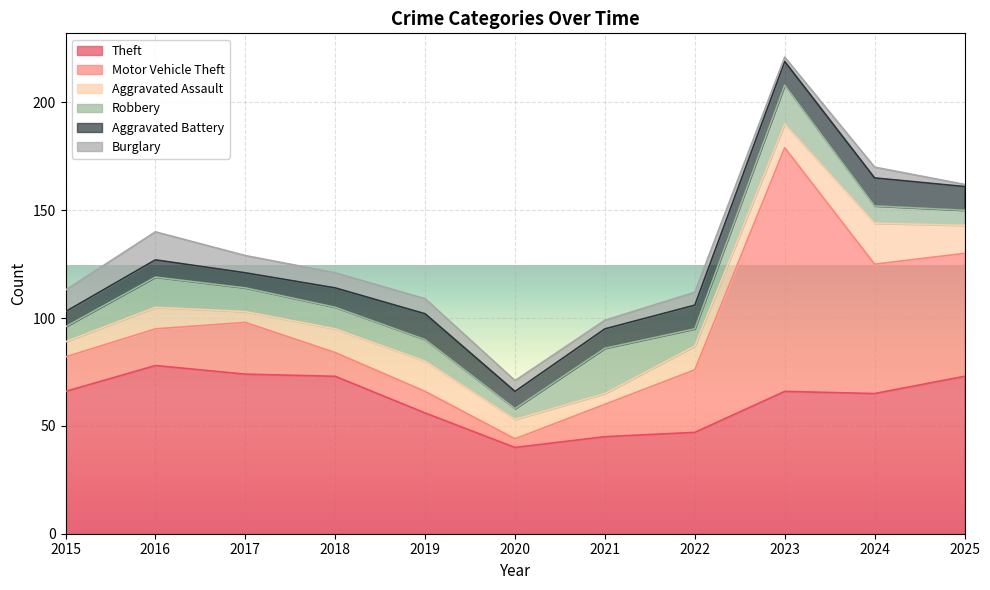

Reading left to right, what are all the values shown in this chart?

Theft: 2015=66	2016=78	2017=74	2018=73	2019=56	2020=40	2021=45	2022=47	2023=66	2024=65	2025=73
Motor Vehicle Theft: 2015=16	2016=17	2017=24	2018=11	2019=10	2020=4	2021=15	2022=29	2023=113	2024=60	2025=57
Aggravated Assault: 2015=7	2016=10	2017=5	2018=11	2019=14	2020=9	2021=5	2022=11	2023=11	2024=19	2025=13
Robbery: 2015=7	2016=14	2017=11	2018=10	2019=10	2020=5	2021=21	2022=8	2023=18	2024=8	2025=7
Aggravated Battery: 2015=7	2016=8	2017=7	2018=9	2019=12	2020=8	2021=9	2022=11	2023=11	2024=13	2025=11
Burglary: 2015=10	2016=13	2017=8	2018=7	2019=7	2020=5	2021=4	2022=6	2023=2	2024=5	2025=1